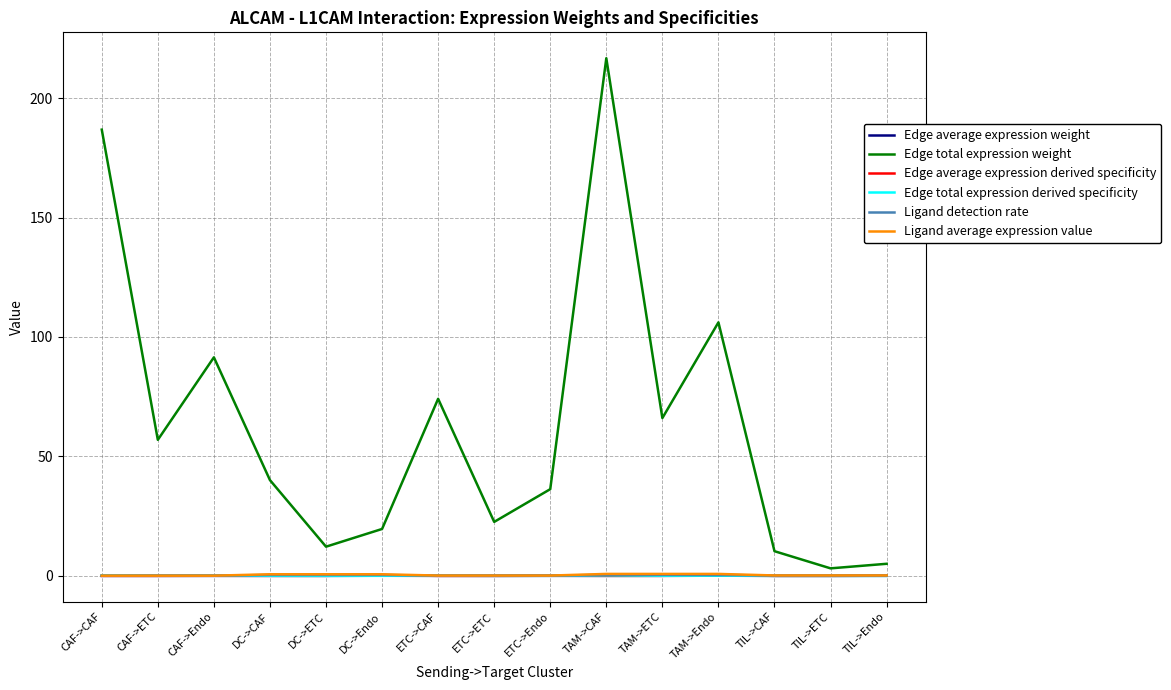

Is it true that Edge average expression derived specificity equals 0.0 at TIL->CAF?

True